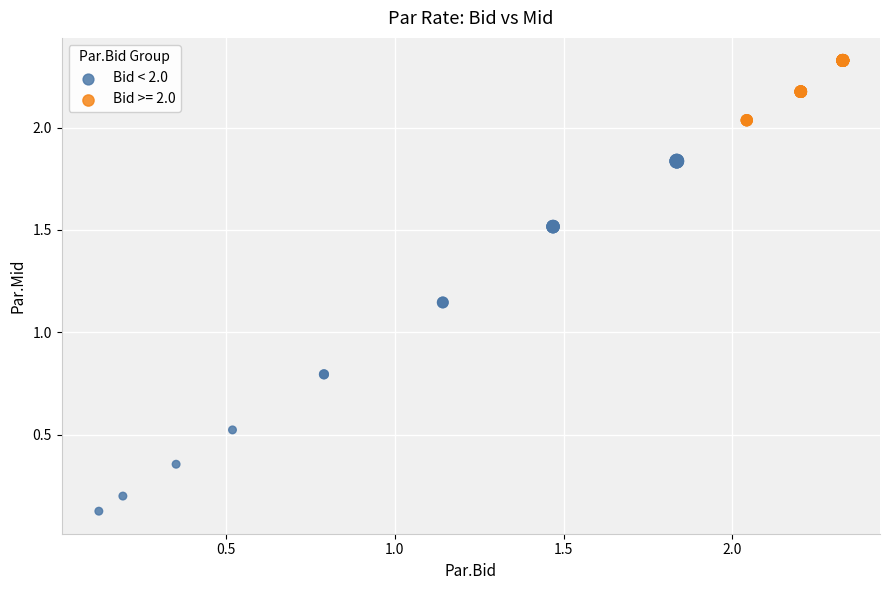

Which series reaches the maximum Y coordinate?

Bid >= 2.0